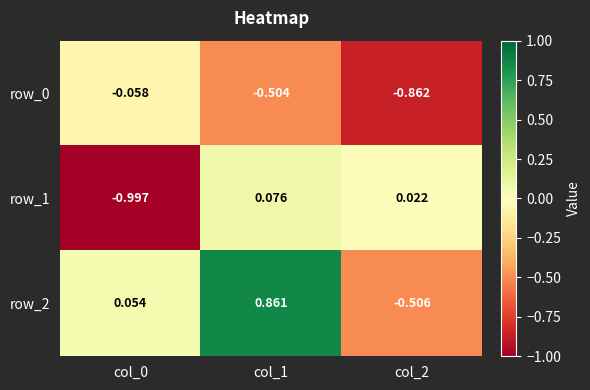

Is the value of row_2 at col_1 greater than the value of row_1 at col_2?

Yes